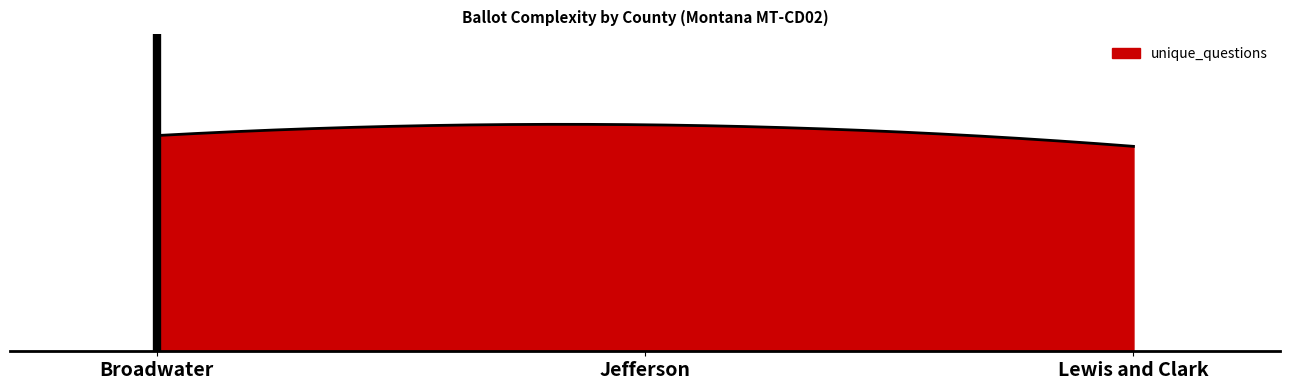

What is the label of the 1st point from the left?

Broadwater